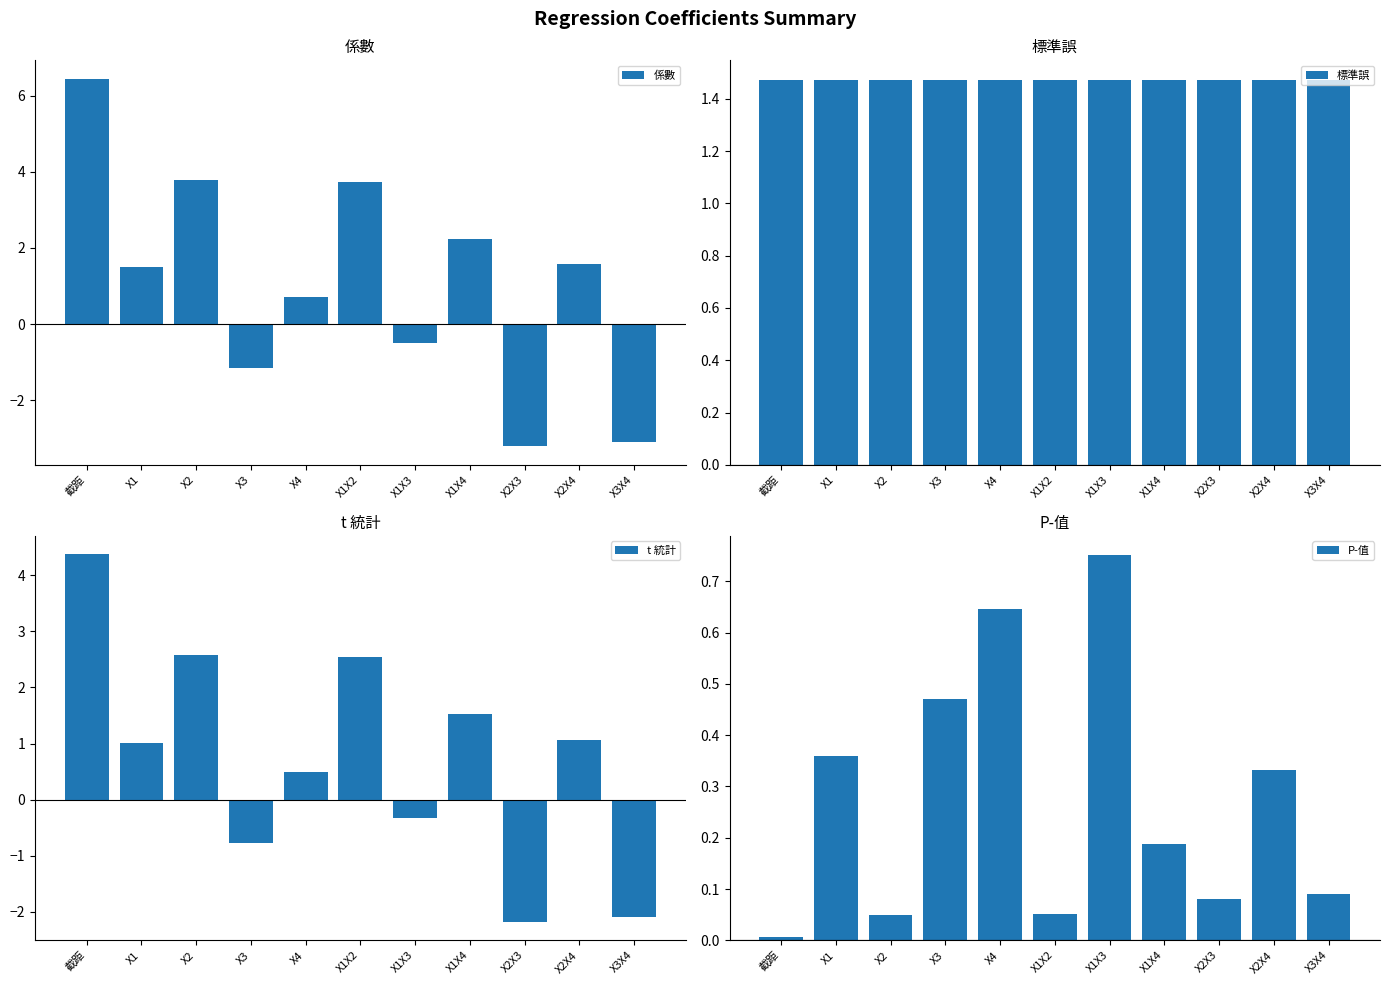

Reading left to right, transcribe all the data shown in this chart.

係數: 6.4	1.5	3.8	-1.1	0.7	3.7	-0.5	2.2	-3.2	1.6	-3.1
標準誤: 1.5	1.5	1.5	1.5	1.5	1.5	1.5	1.5	1.5	1.5	1.5
t 統計: 4.4	1.0	2.6	-0.8	0.5	2.5	-0.3	1.5	-2.2	1.1	-2.1
P-值: 0.0	0.4	0.0	0.5	0.6	0.1	0.8	0.2	0.1	0.3	0.1